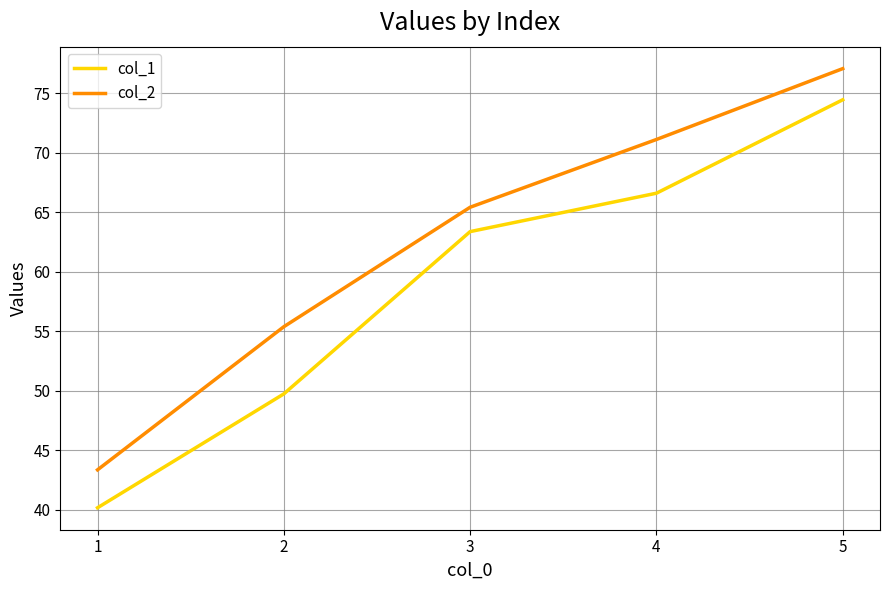

Is the value of col_1 at 5 greater than the value of col_2 at 4?

Yes